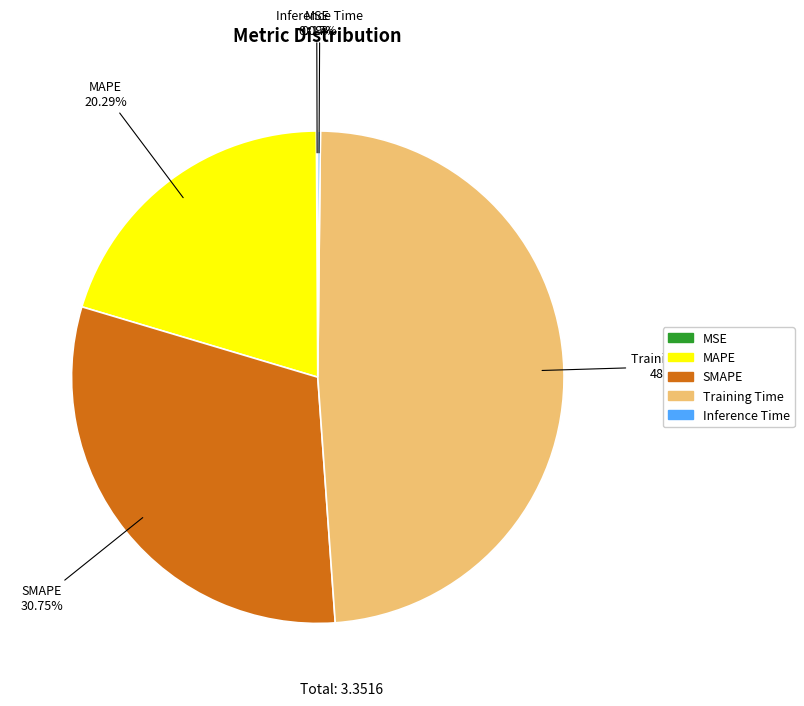

Is there a majority slice in this chart?

No